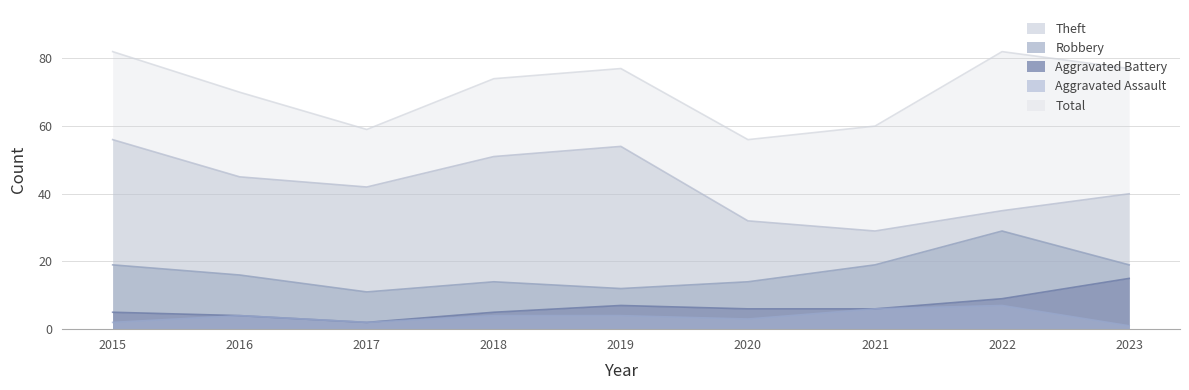

What value does the Aggravated Battery series have at 2023?

15